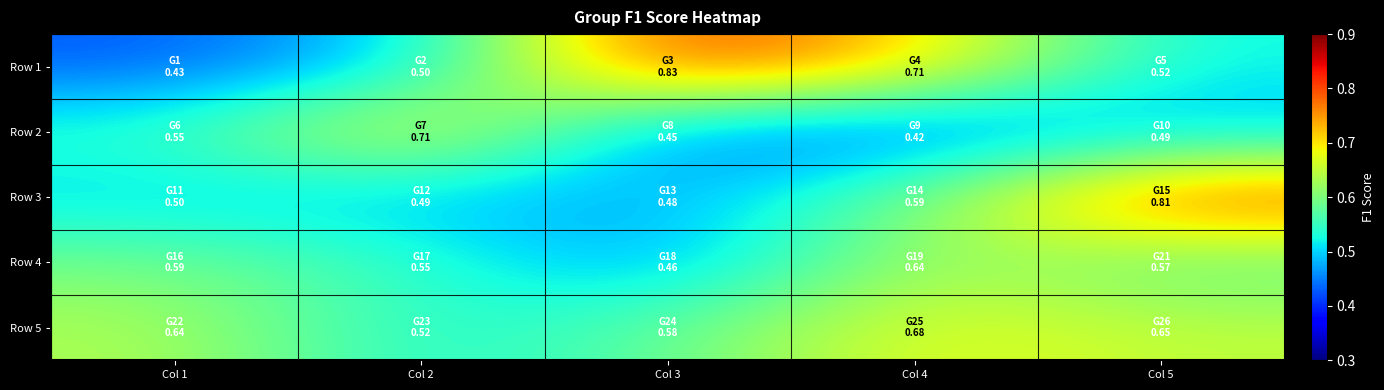

Which series has the widest spread of values?

Row 1